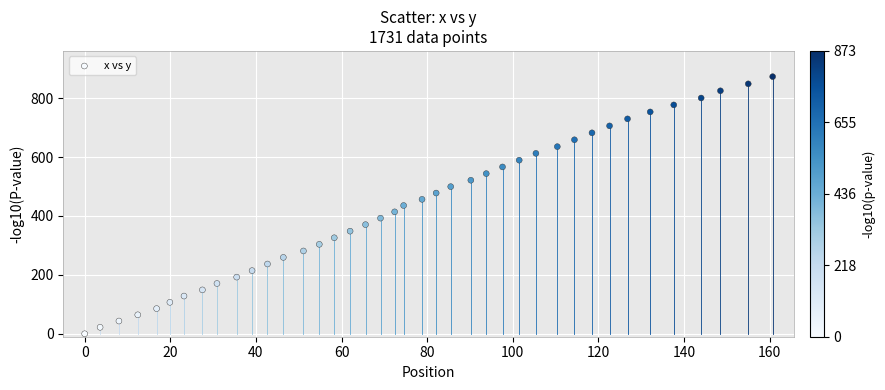

What is the range of Y values (max minus min)?

873.0